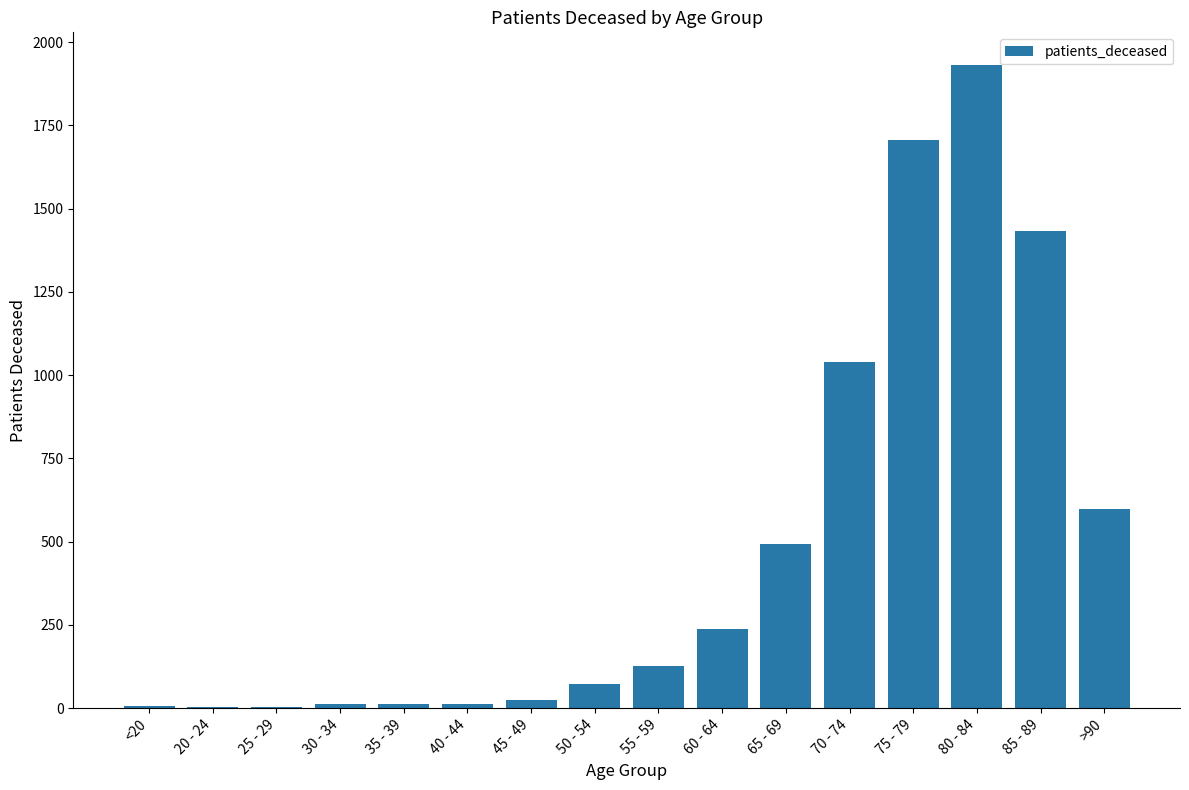

Are the bars grouped side by side (vs. stacked)?

No